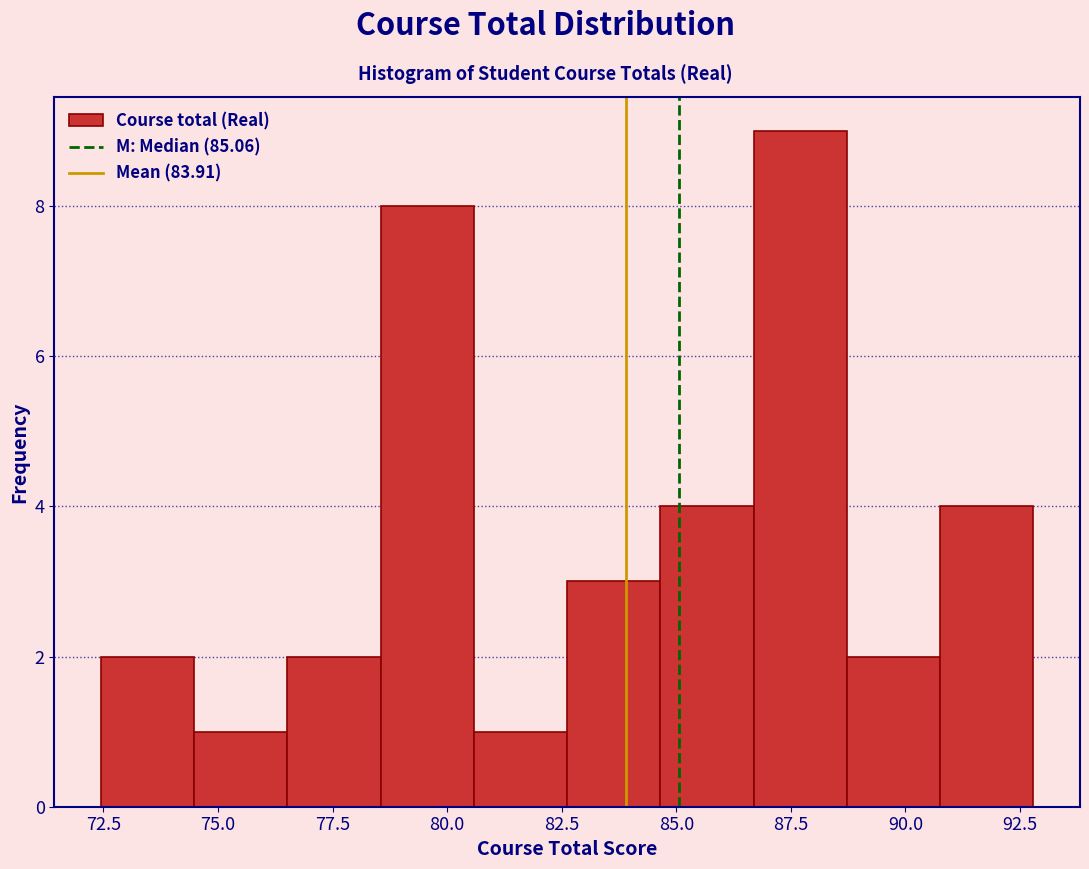

Reading left to right, transcribe this chart: for each bar, give the range it covers on the x-axis and its height. Neither the bar edges nor the heights are printed on the chart, so give them approximately, as read against the axes.

72.5 to 74.5: 2
74.5 to 76.5: 1
76.5 to 78.5: 2
78.5 to 80.5: 8
80.5 to 82.5: 1
82.5 to 84.5: 3
84.5 to 86.5: 4
86.5 to 88.5: 9
88.5 to 91.0: 2
91.0 to 93.0: 4